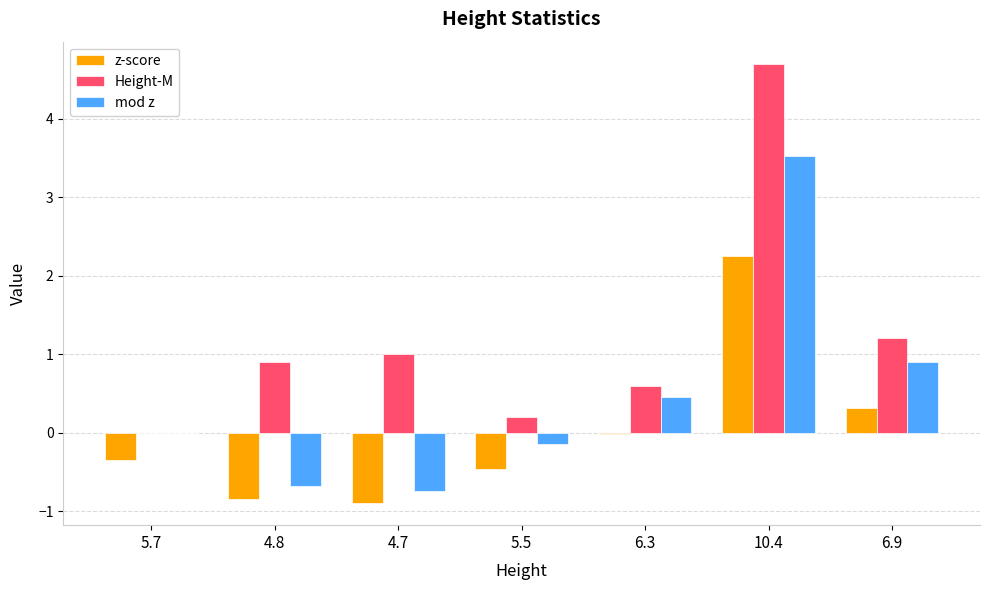

Which category has the highest value in the z-score series?

10.4